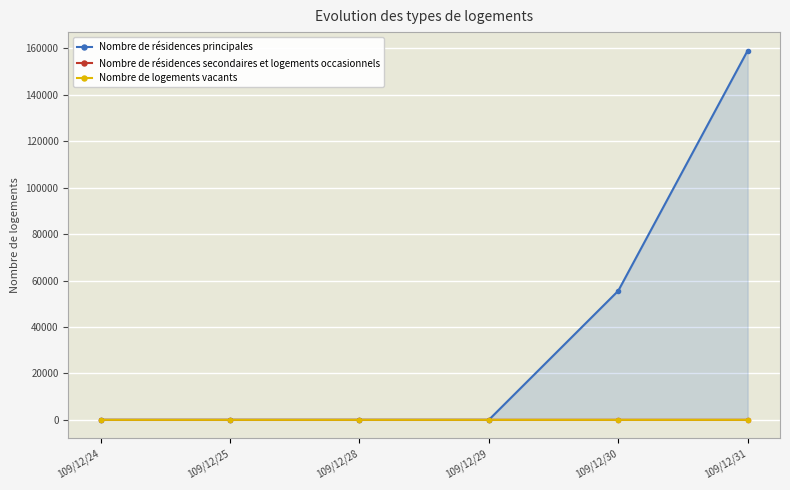

What is the spread (max minus min) of values at 109/12/31?

159099.7